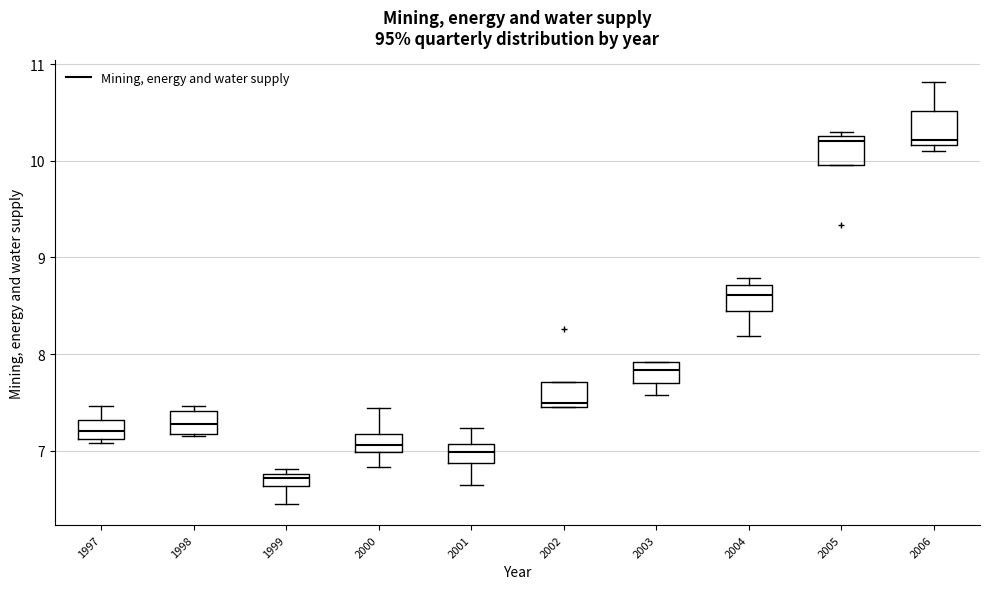

Where does the upper whisker of the box at x = 1997 end on the y-axis? The values are not printed on the chart, so give them approximately, as read against the axis.

7.5